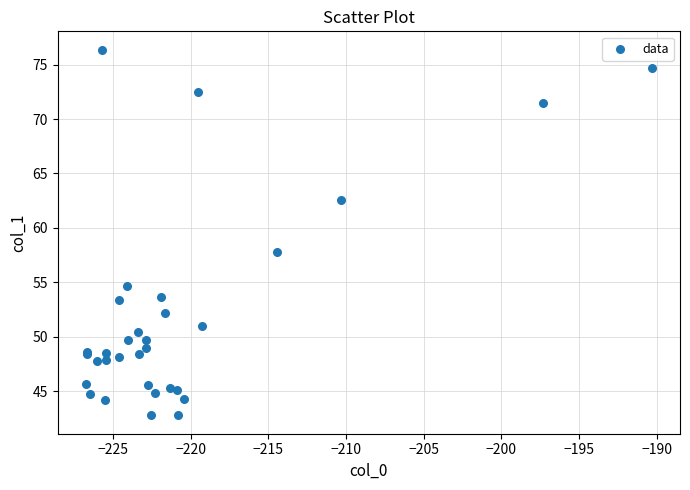

What Y value in the scatter plot is closest to 59?

57.7